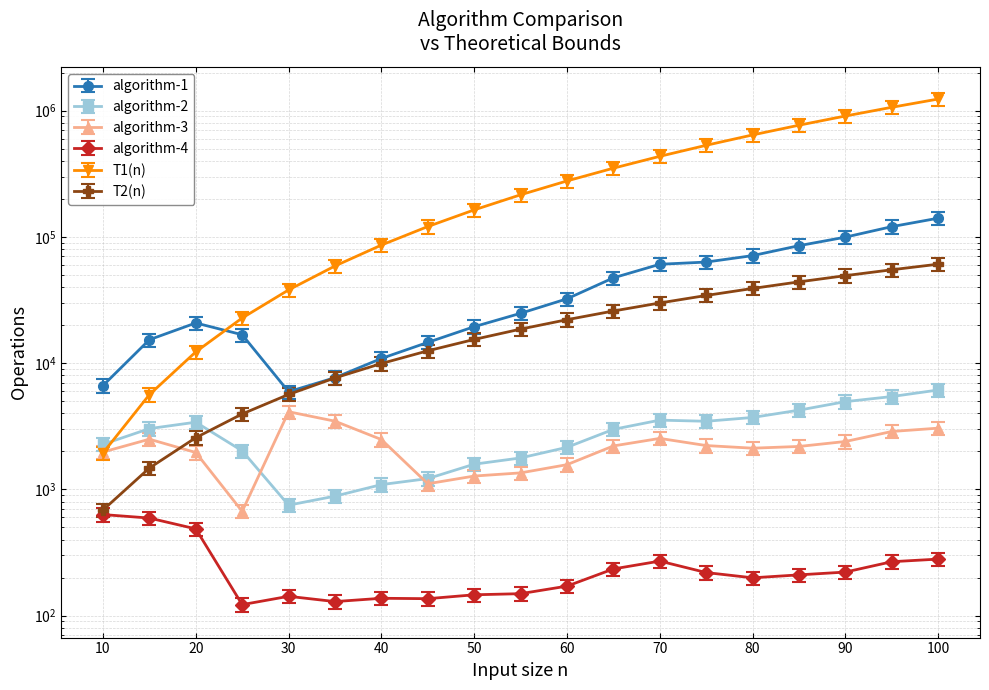

Does the chart have visible grid lines?

Yes